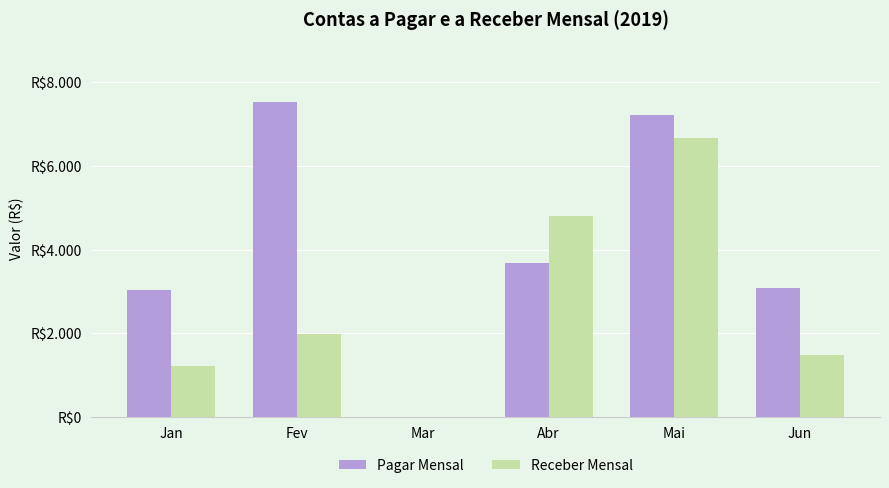

Does the chart contain stacked bars?

No